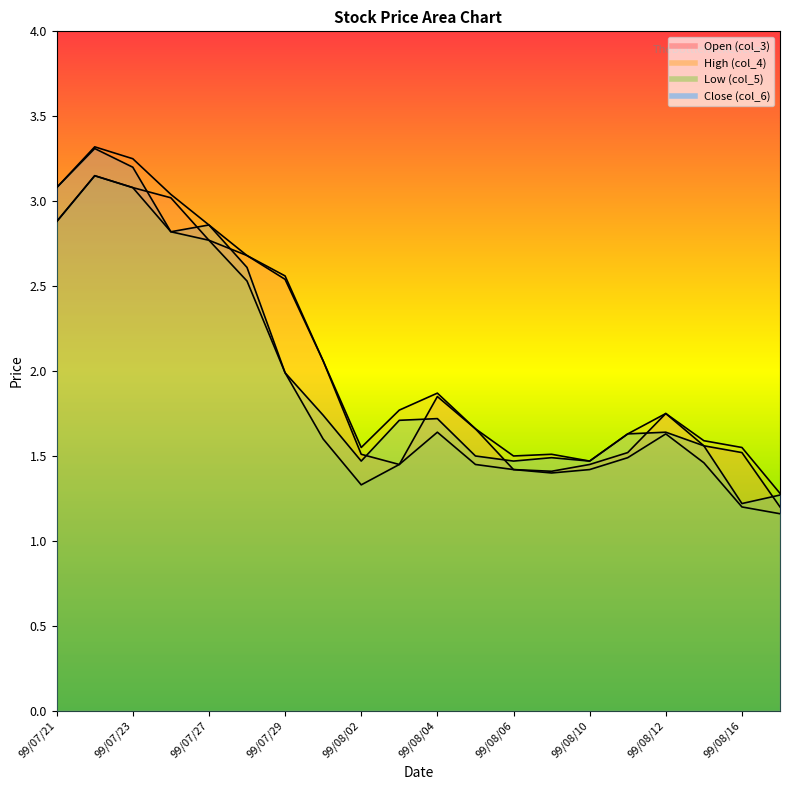

True or false: col_4 and col_3 cross at least once.

False